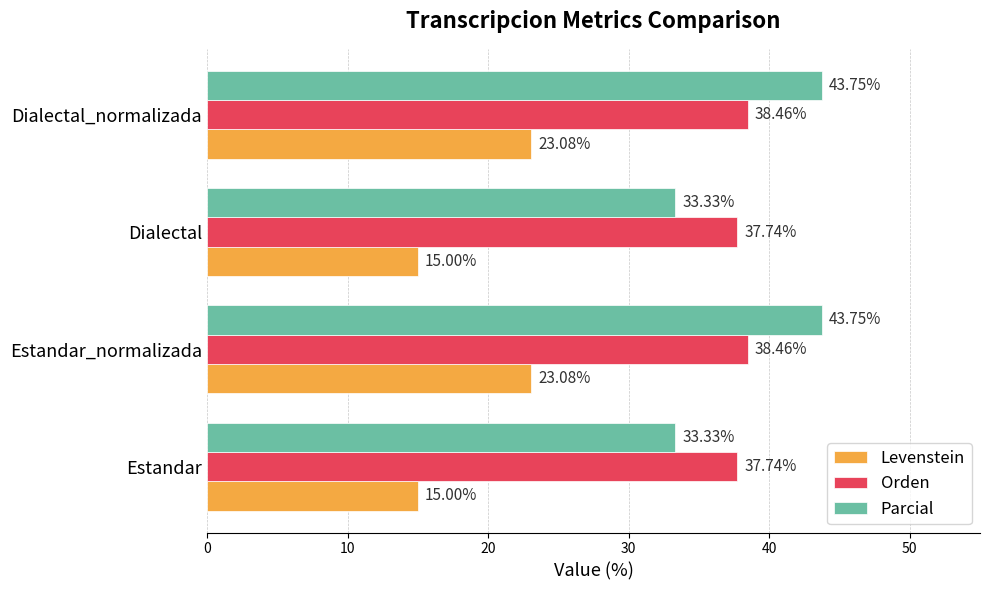

How many series are shown in this chart?

3